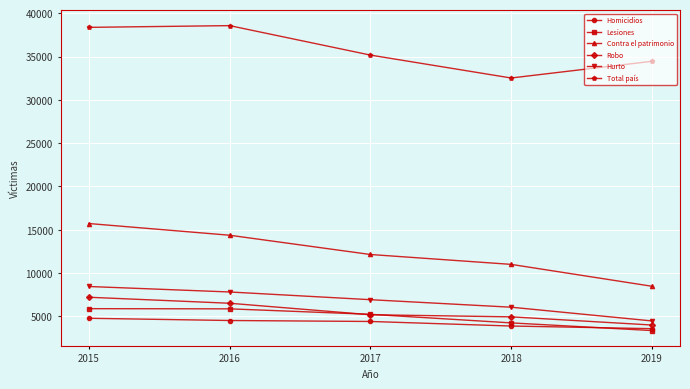

Between 2016 and 2017, which series saw the biggest shift?

Total país